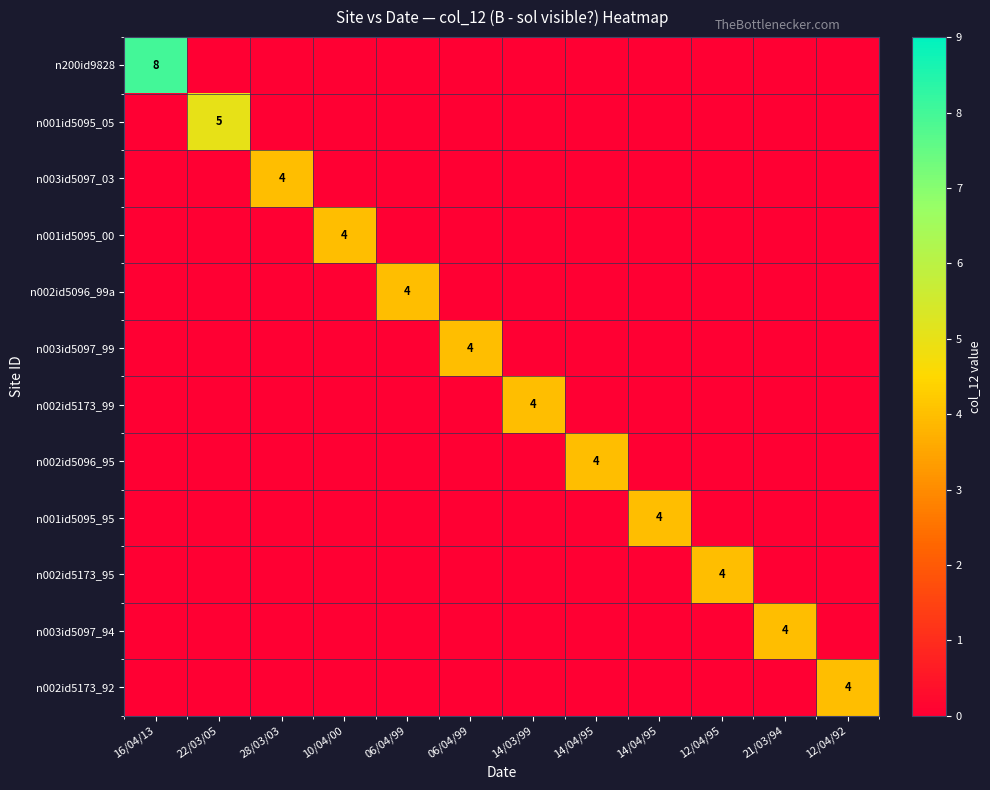

What is the difference between the maximum and minimum values in the n001id5095_05 series?

5